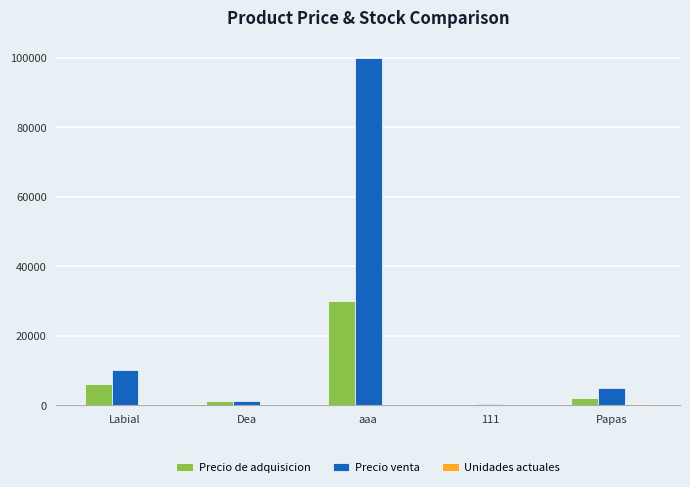

True or false: Precio venta has a value of 100000 at aaa.

True